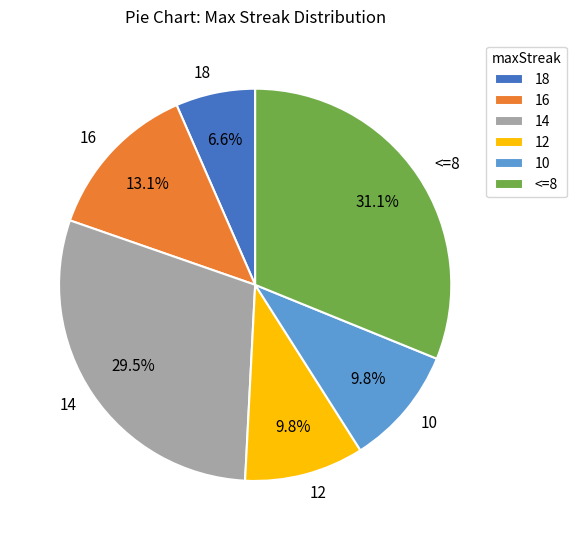

Which slice is the smallest?

18